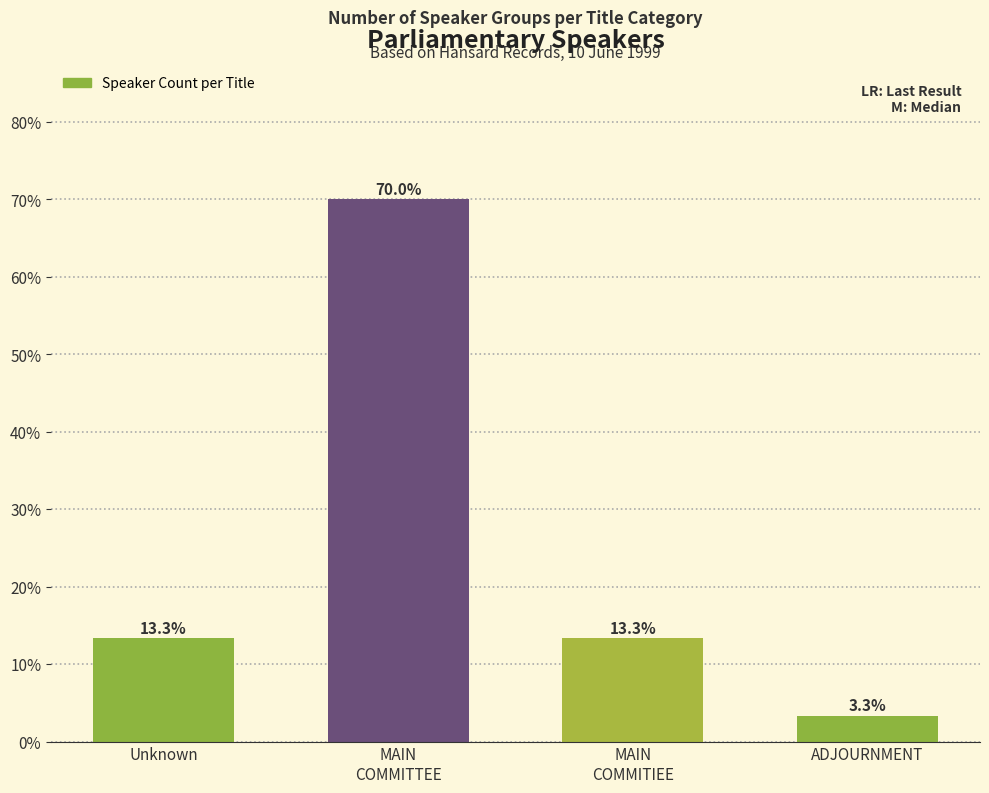

Count the number of values greater than 13.

3